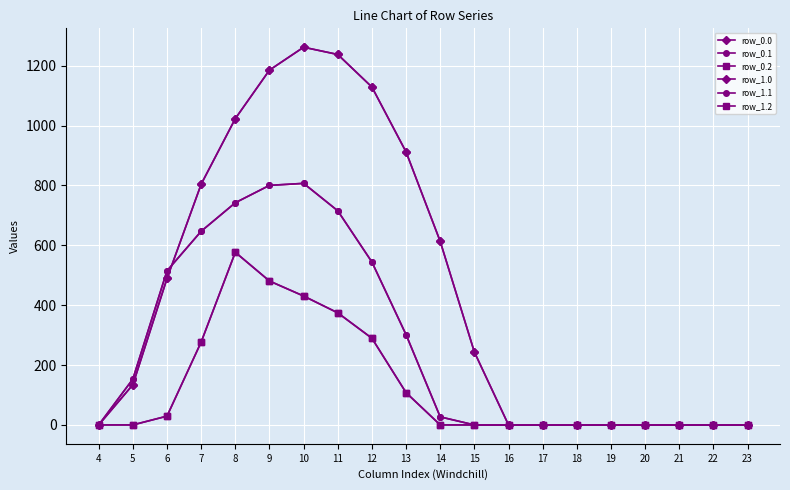

Reading left to right, transcribe all the data shown in this chart.

row_0.0: 4=0.0	5=134.3	6=489.3	7=804.0	8=1023.2	9=1185.2	10=1261.6	11=1237.4	12=1128.6	13=911.8	14=613.0	15=243.5	16=0.0	17=0.0	18=0.0	19=0.0	20=0.0	21=0.0	22=0.0	23=0.0
row_0.1: 4=0.0	5=153.2	6=514.8	7=646.9	8=742.1	9=800.2	10=806.9	11=715.3	12=544.1	13=301.4	14=26.8	15=0.0	16=0.0	17=0.0	18=0.0	19=0.0	20=0.0	21=0.0	22=0.0	23=0.0
row_0.2: 4=0.0	5=0.0	6=29.3	7=276.9	8=576.6	9=480.7	10=430.5	11=374.4	12=289.5	13=107.8	14=0.0	15=0.0	16=0.0	17=0.0	18=0.0	19=0.0	20=0.0	21=0.0	22=0.0	23=0.0
row_1.0: 4=0.0	5=134.3	6=489.3	7=804.0	8=1023.2	9=1185.2	10=1261.6	11=1237.4	12=1128.6	13=911.8	14=613.0	15=243.5	16=0.0	17=0.0	18=0.0	19=0.0	20=0.0	21=0.0	22=0.0	23=0.0
row_1.1: 4=0.0	5=153.2	6=514.8	7=646.9	8=742.1	9=800.2	10=806.9	11=715.3	12=544.1	13=301.4	14=26.8	15=0.0	16=0.0	17=0.0	18=0.0	19=0.0	20=0.0	21=0.0	22=0.0	23=0.0
row_1.2: 4=0.0	5=0.0	6=29.3	7=276.9	8=576.6	9=480.7	10=430.5	11=374.4	12=289.5	13=107.8	14=0.0	15=0.0	16=0.0	17=0.0	18=0.0	19=0.0	20=0.0	21=0.0	22=0.0	23=0.0